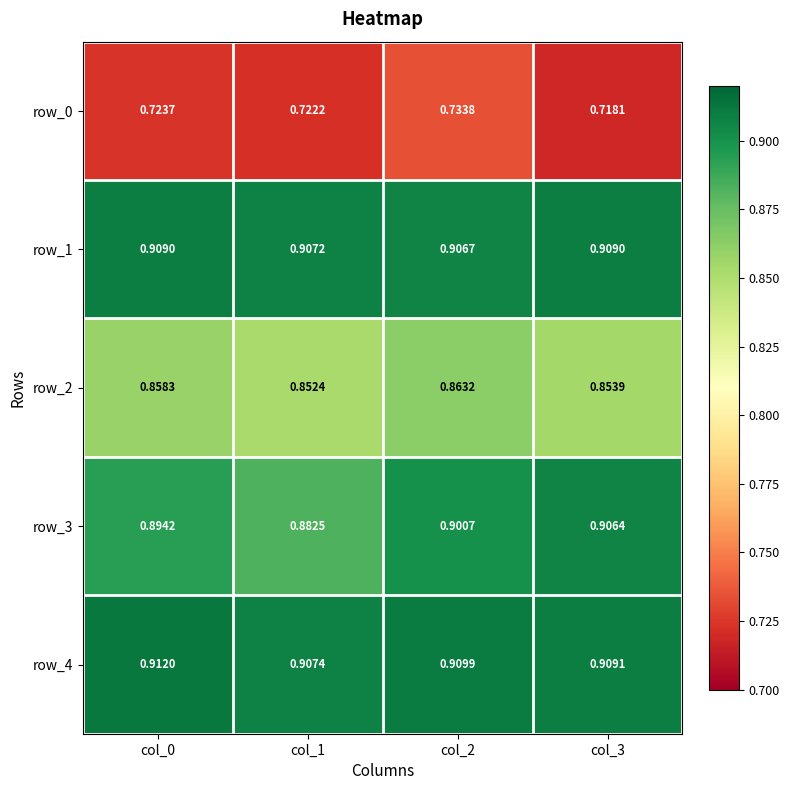

At col_2, list the series in order from largest to smallest.

row_4, row_1, row_3, row_2, row_0